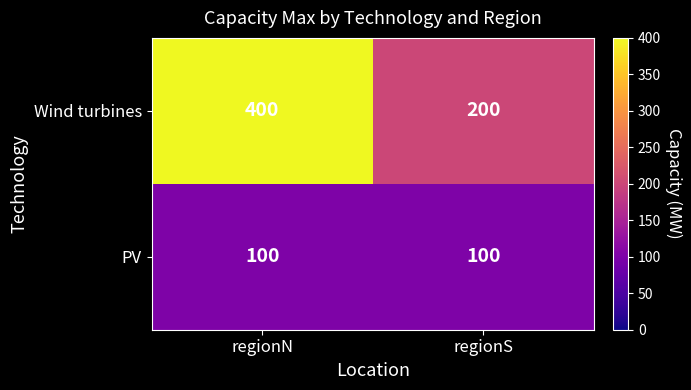

What is the total value across all series at regionN?

500